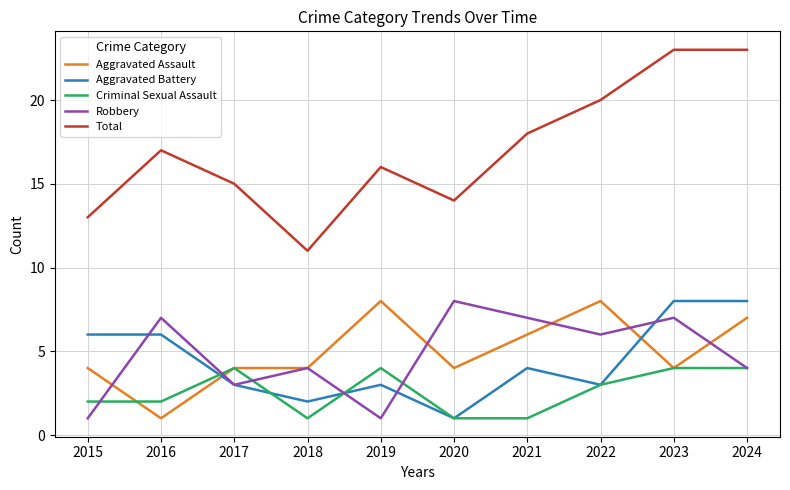

What is the highest value of the Aggravated Battery series?

8